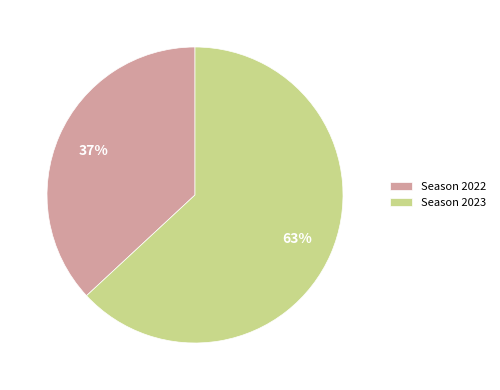

What is the majority slice?

Season 2023